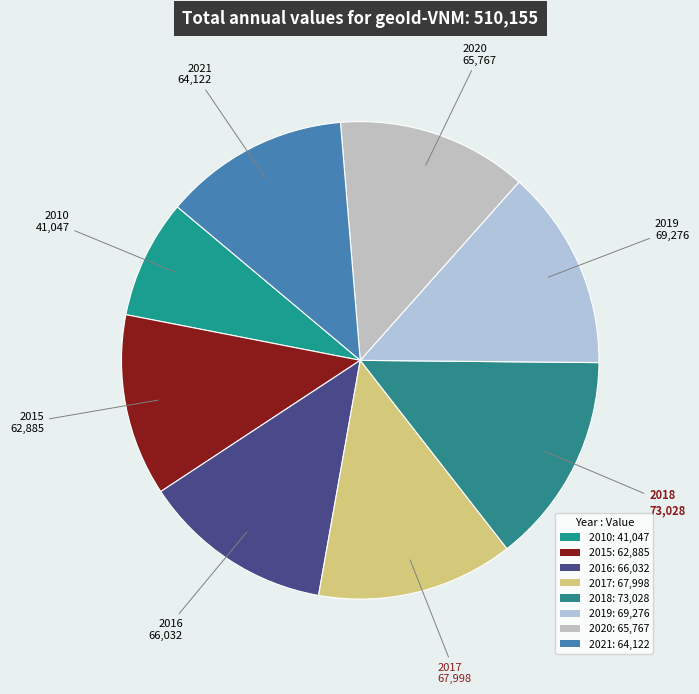

Combined, do 2018 and 2017 account for over 50%?

No